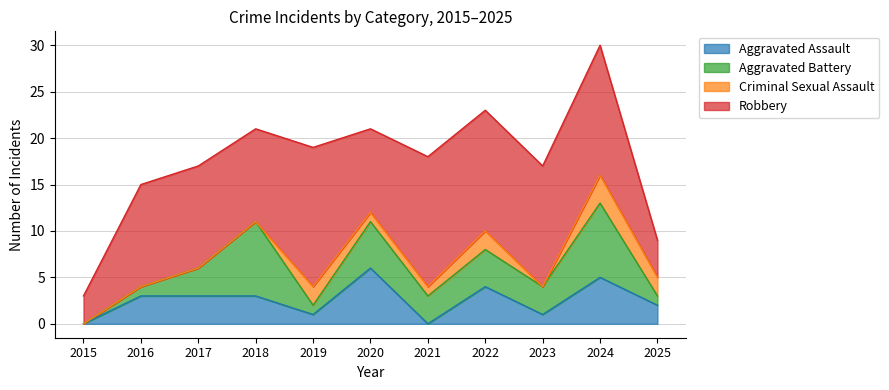

Which series has the widest spread of values?

Robbery